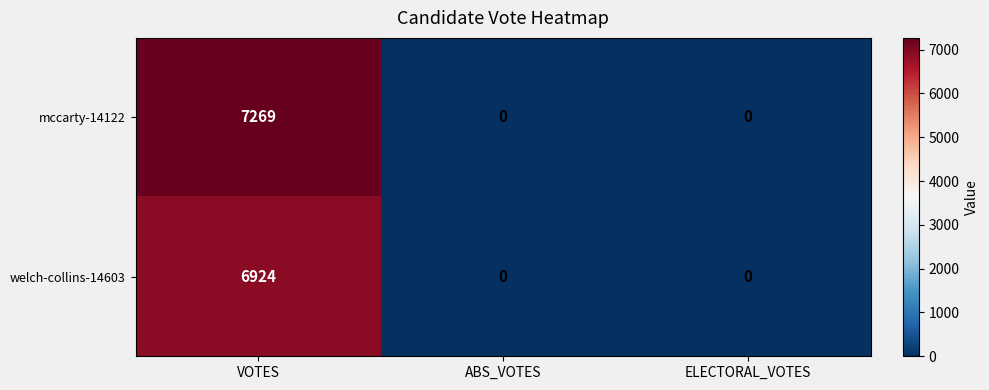

How many welch-collins-14603 values are between 0 and 6924?

3